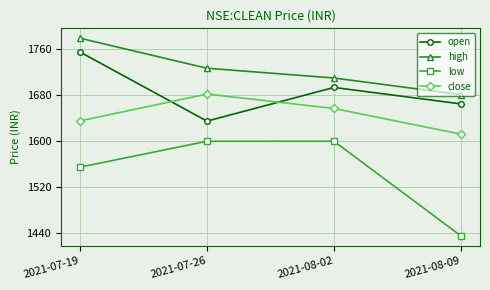

What is the difference between the open values at 2021-07-26 and 2021-08-02?

58.5